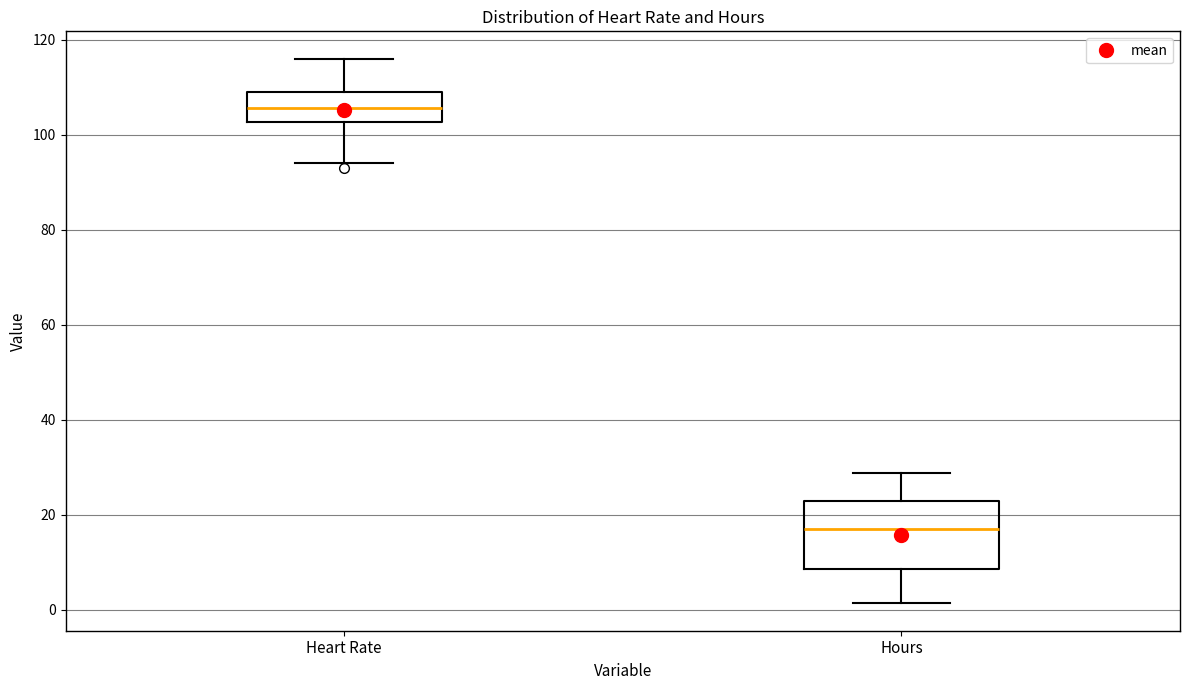

Where does the median line of the box for Heart Rate sit on the y-axis? The values are not printed on the chart, so give them approximately, as read against the axis.

106